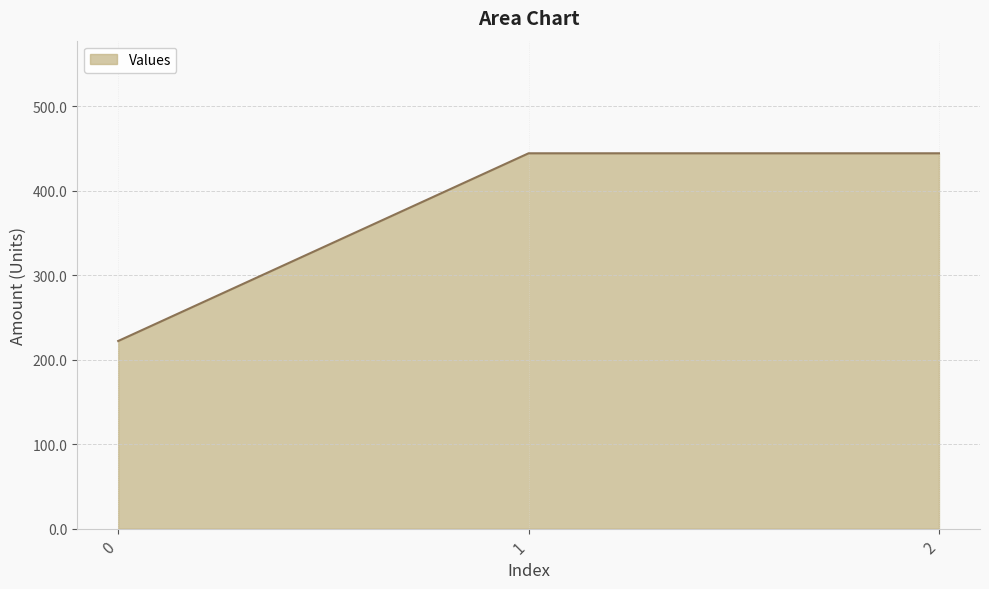

What is the greatest value displayed?

444.4